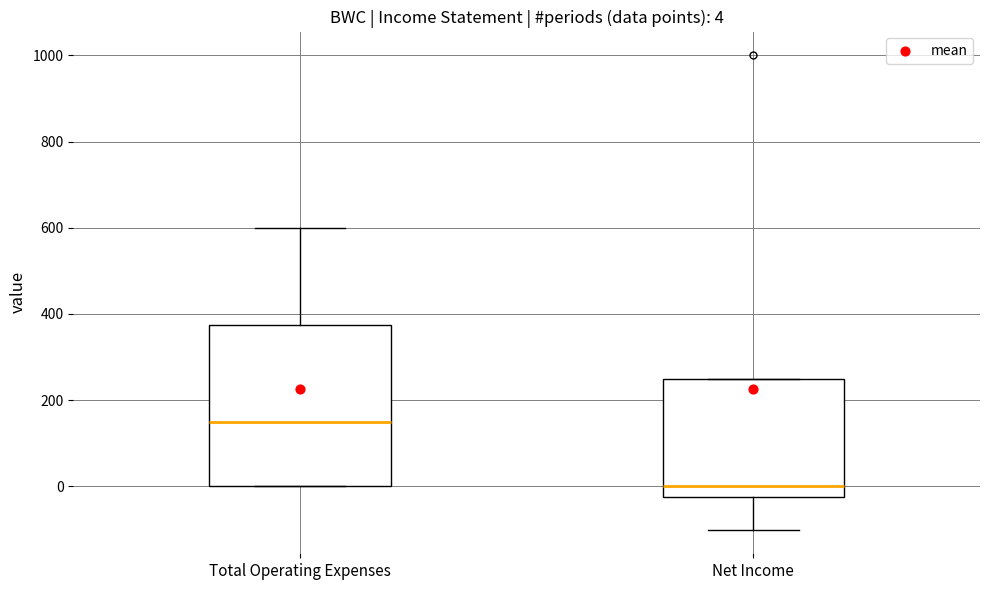

Which box's median line is the lowest?

Net Income